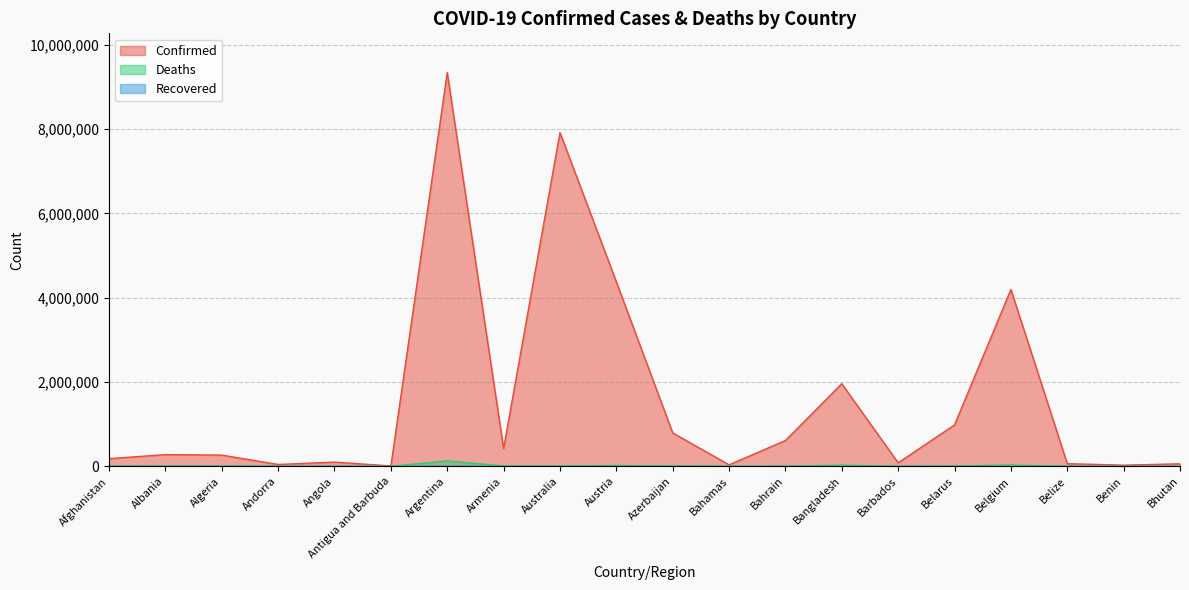

Is the value of Confirmed at Armenia greater than the value of Deaths at Albania?

Yes